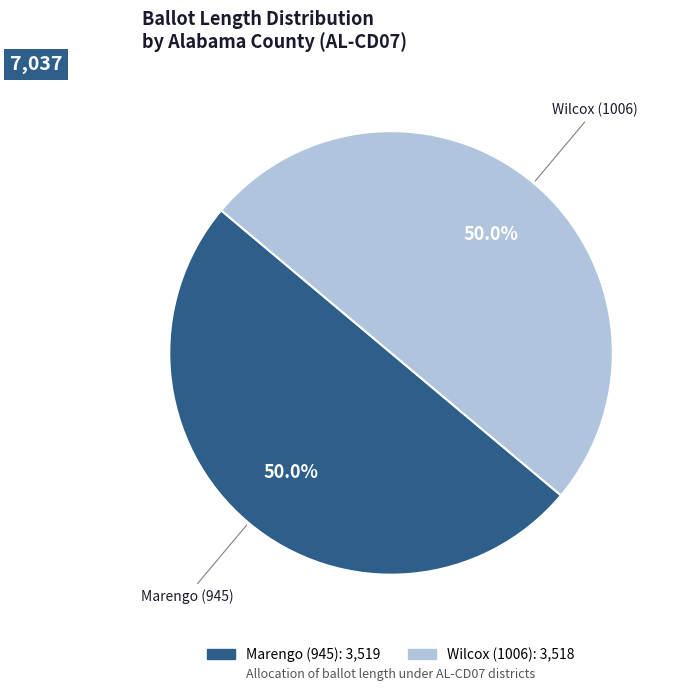

Approximately how many times larger is the value at Wilcox (1006) compared to Marengo (945)?

1.0